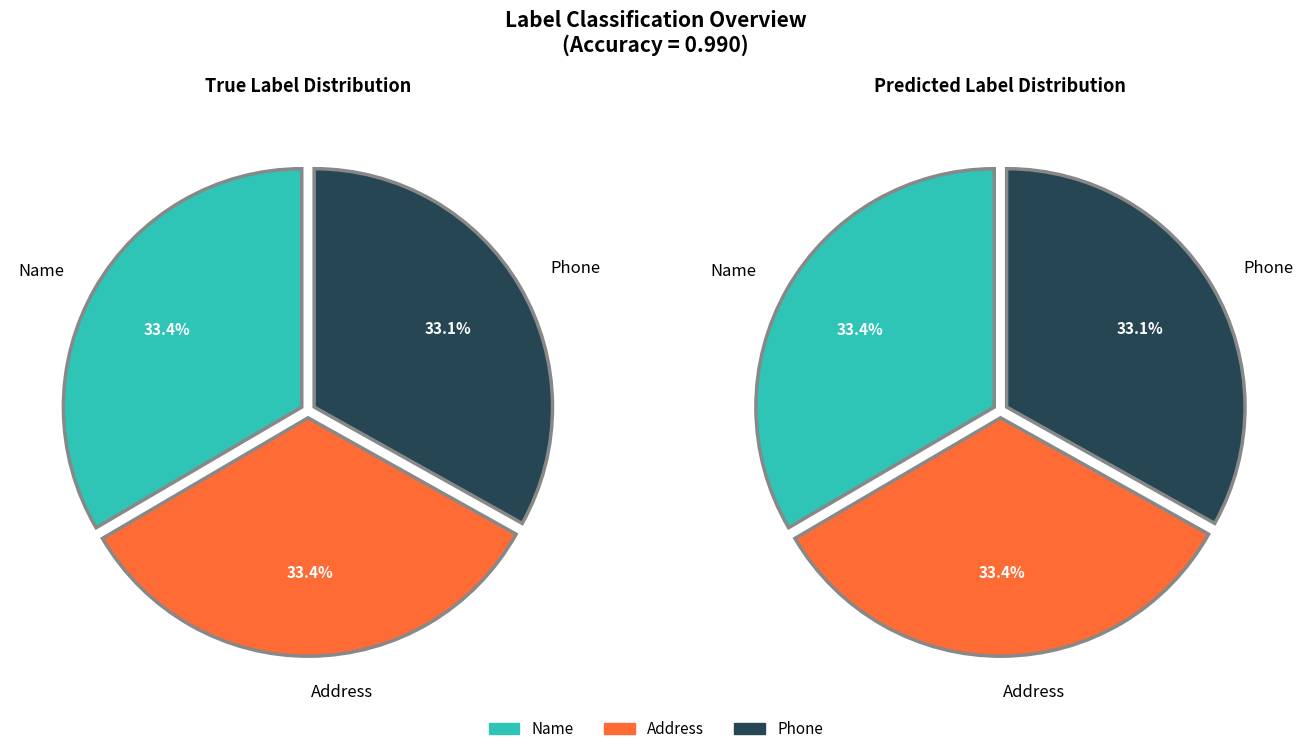

Between Label 0 (Name) and Label 2 (Phone), which is larger?

Label 0 (Name)